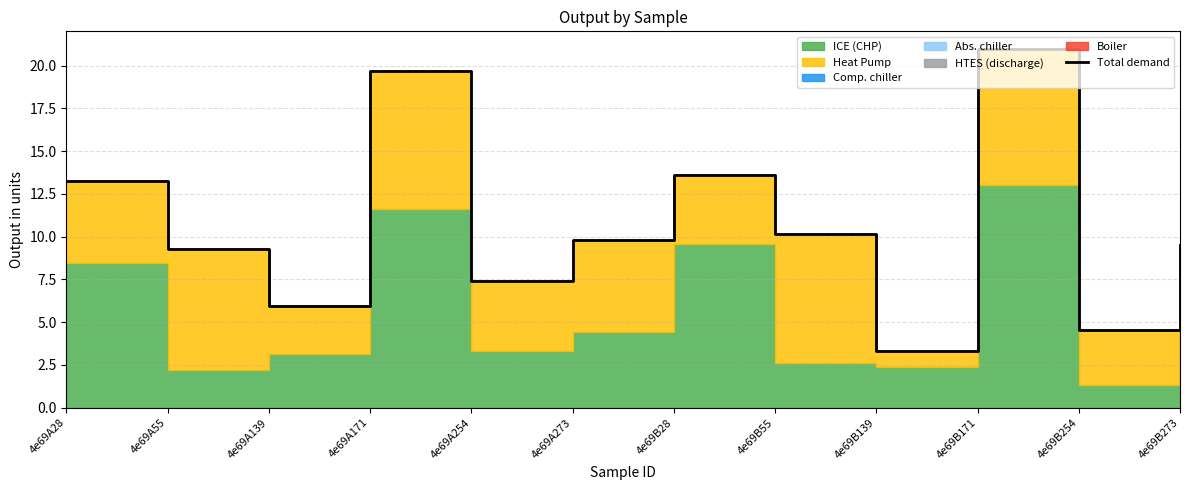

How many data points does each series have?

12